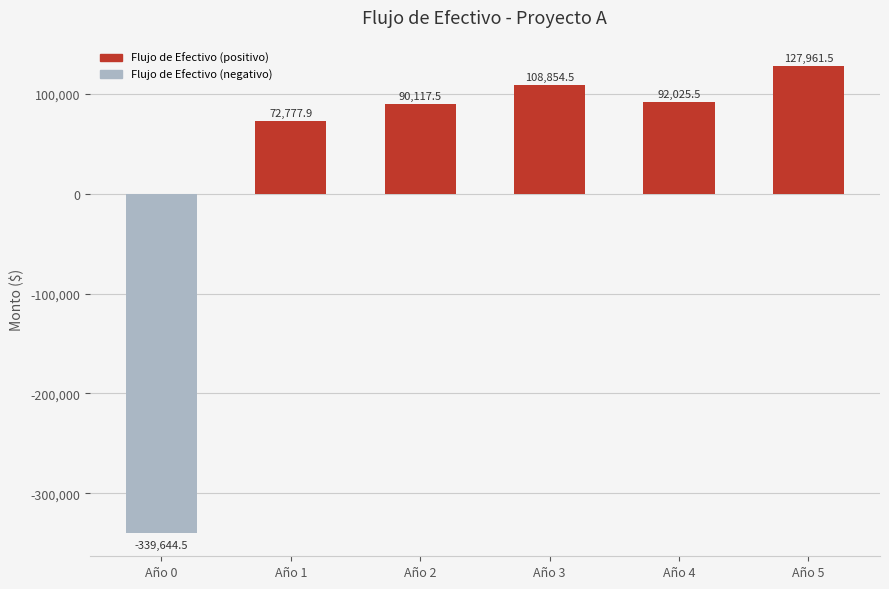

Rank the categories by value from highest to lowest.

Año 5, Año 3, Año 4, Año 2, Año 1, Año 0